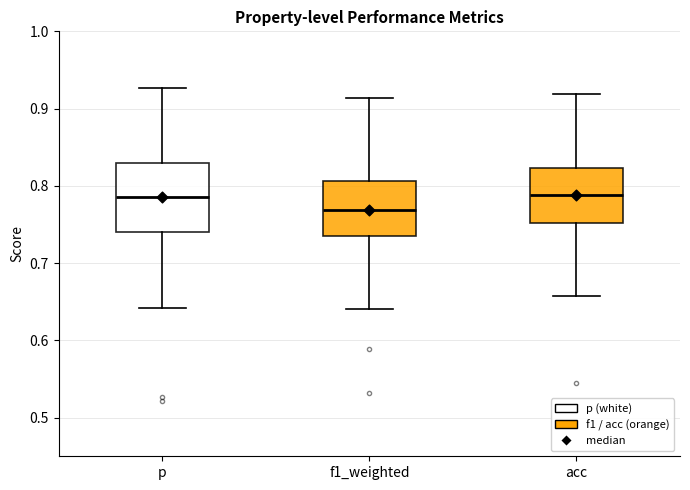

Reading left to right, read every box against the y-axis: the position of its median line, the range the box covers, and the ends of its whiskers. The values are not printed on the chart, so give them approximately, as read against the axis.

p: median 0.79, box 0.74 to 0.83, whiskers 0.64 to 0.93
f1_weighted: median 0.77, box 0.73 to 0.81, whiskers 0.64 to 0.91
acc: median 0.79, box 0.75 to 0.82, whiskers 0.66 to 0.92